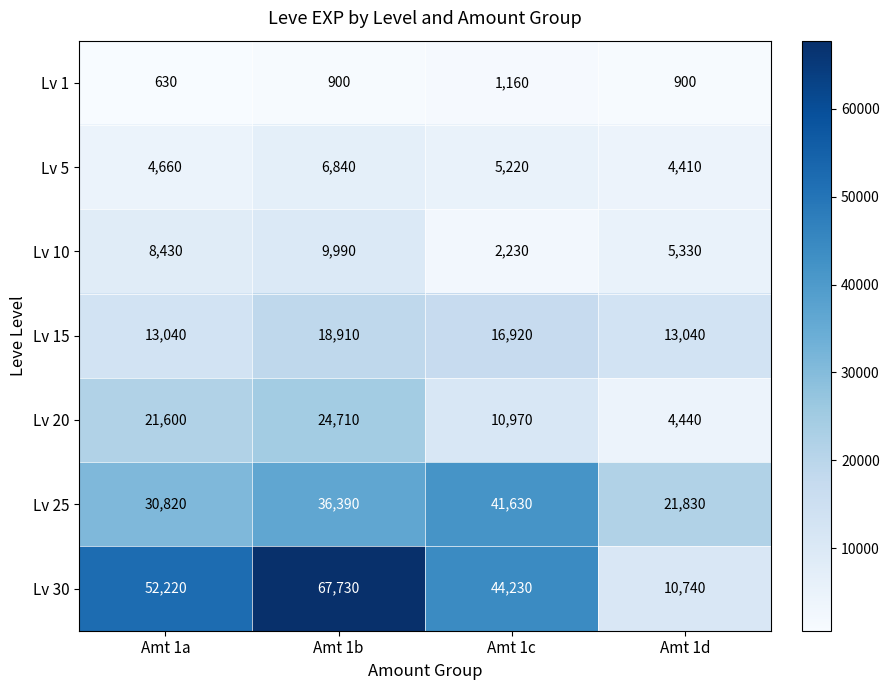

How many Lv 5 values are between 4660 and 6840?

3